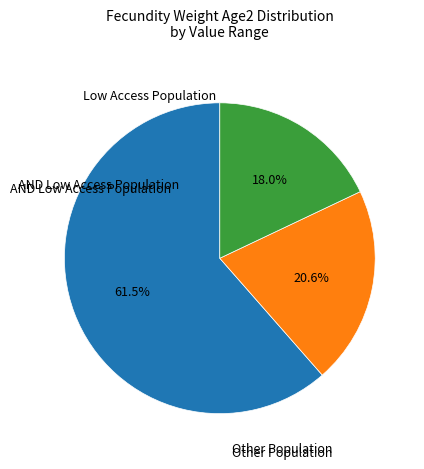

Is there a majority slice in this chart?

Yes